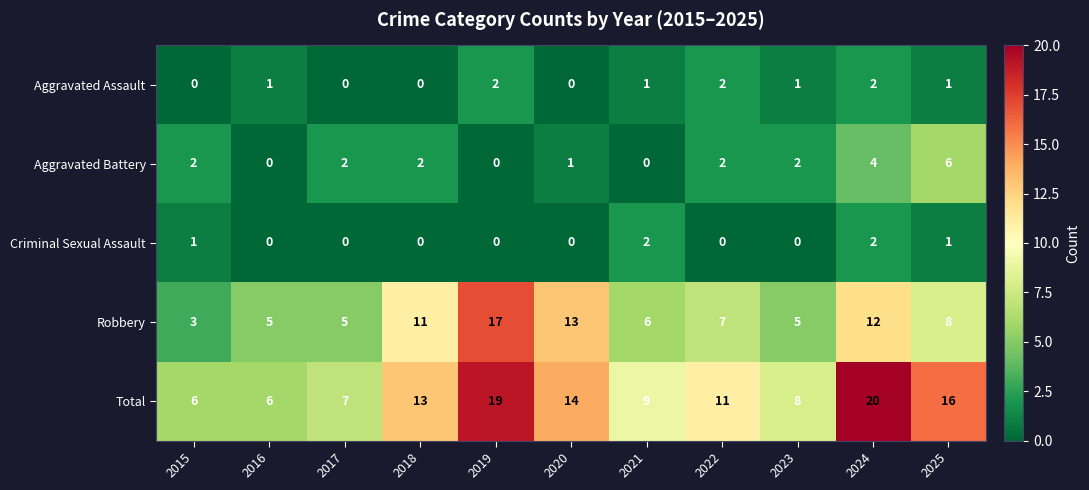

At which category is the sum across all series the highest?

2024